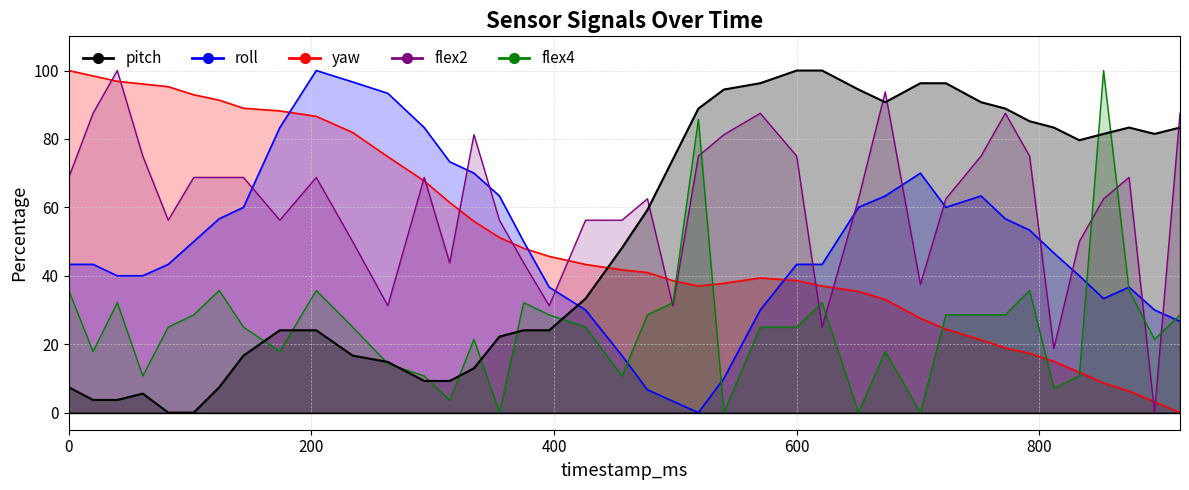

At which label is flex2 closest to 50?

234